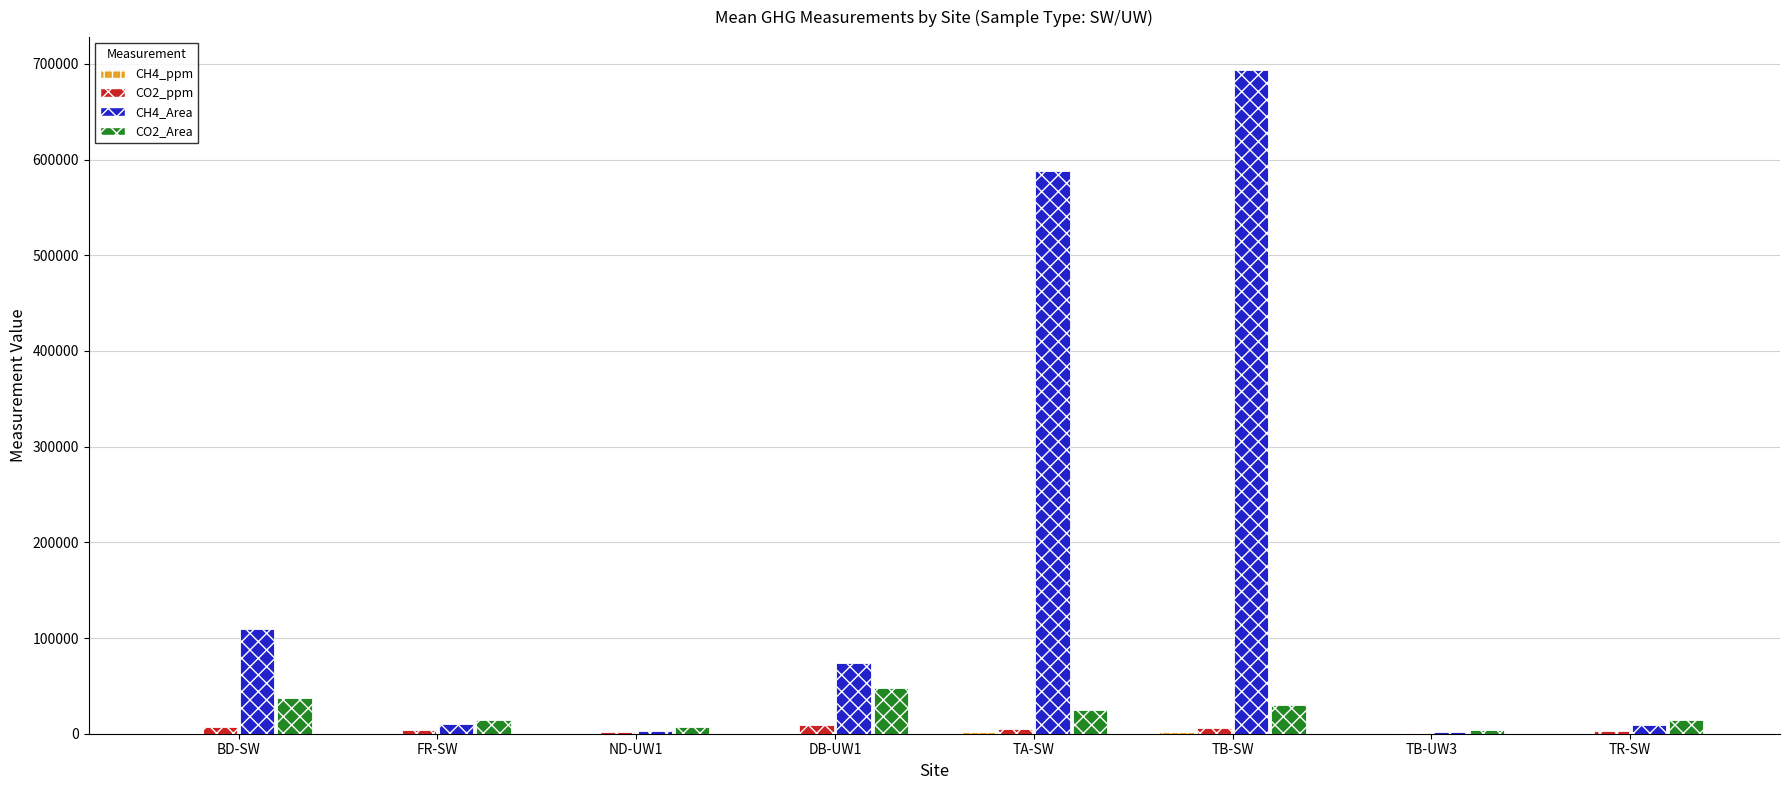

What is the greatest value displayed?

693252.0